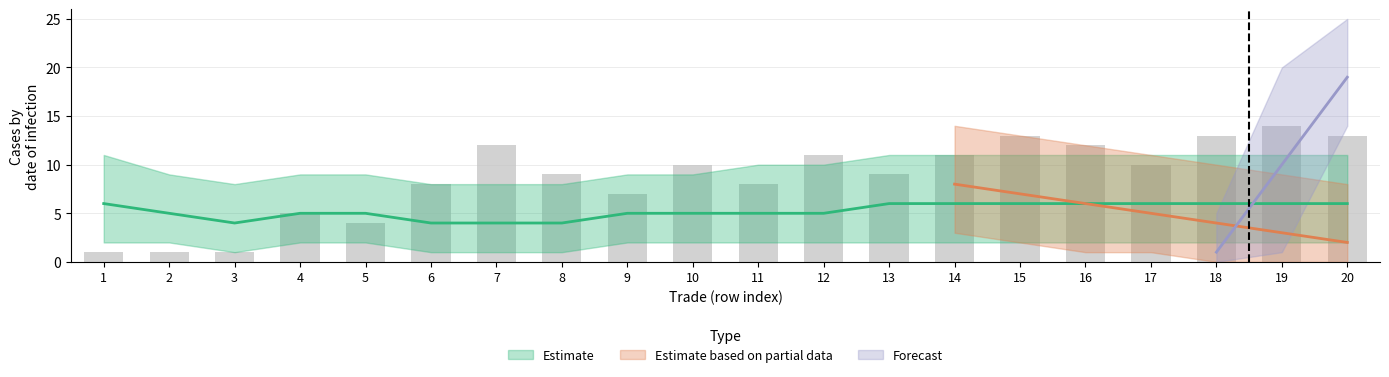

What are all the series names shown in the legend?

Estimate, Estimate based on partial data, Forecast